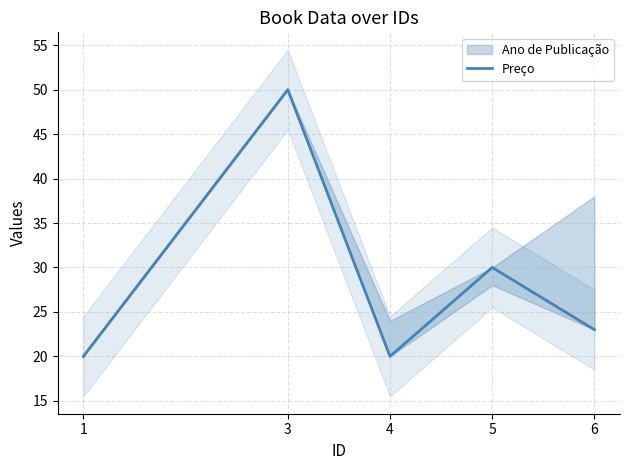

The chart shows a value of 44 at 5. True or false?

False